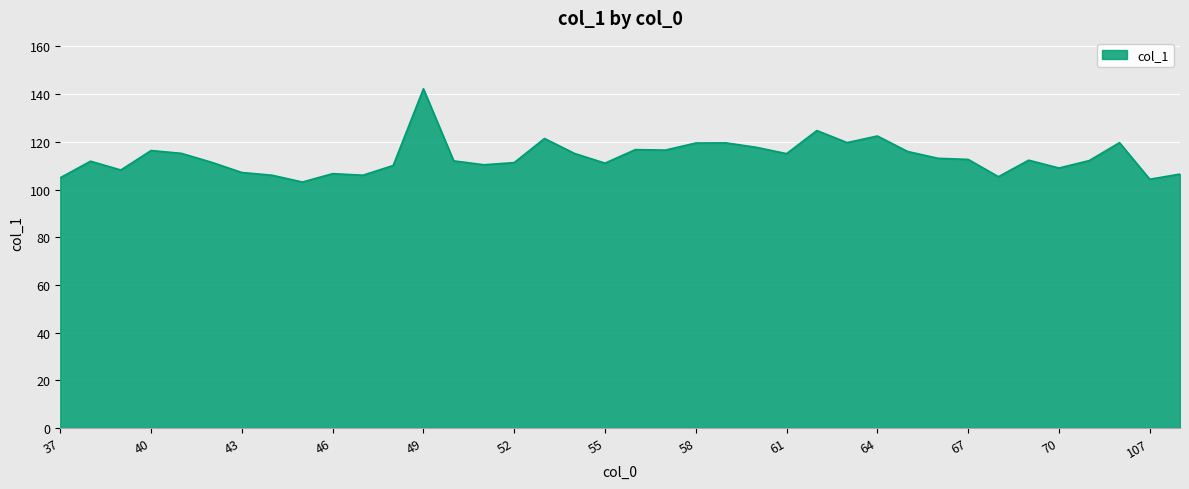

What is the maximum value shown in the chart?

142.2